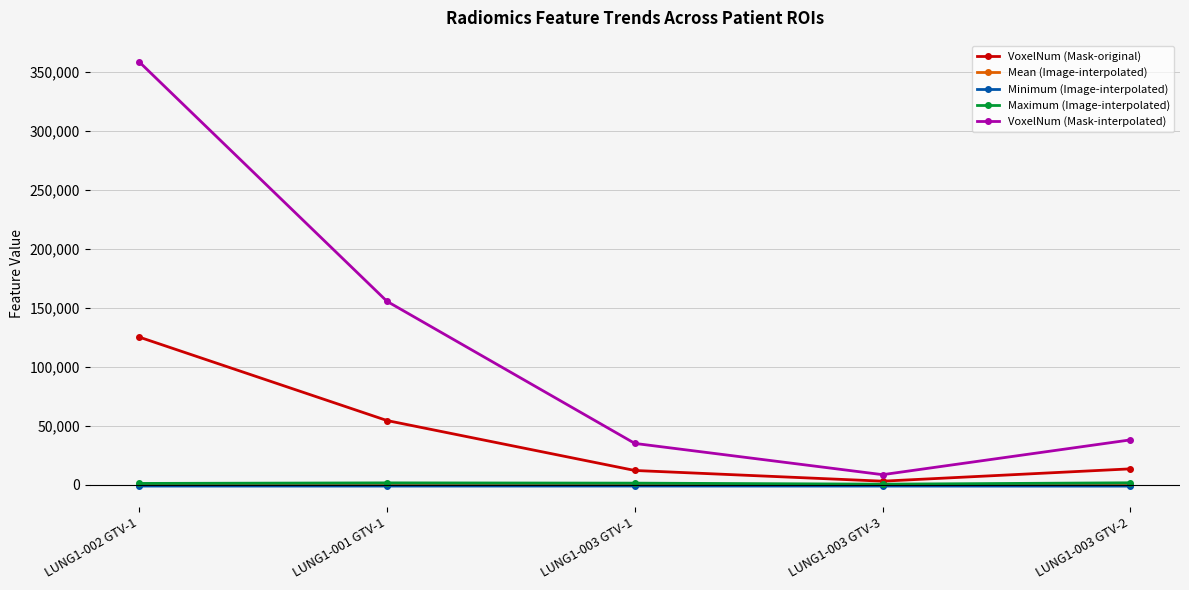

True or false: VoxelNum (Mask-interpolated) and Minimum (Image-interpolated) cross at least once.

False